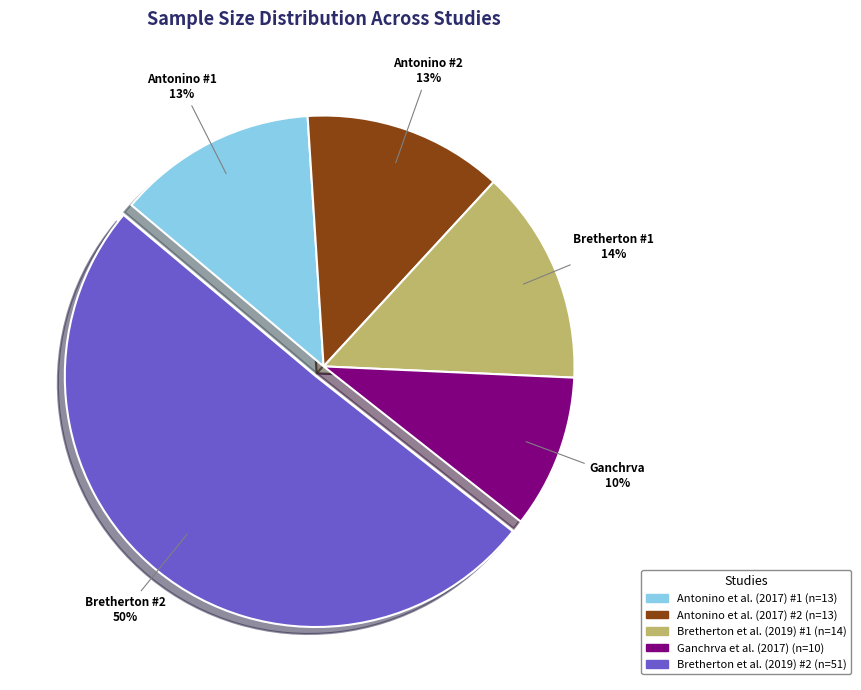

How many segments does this pie chart have?

5